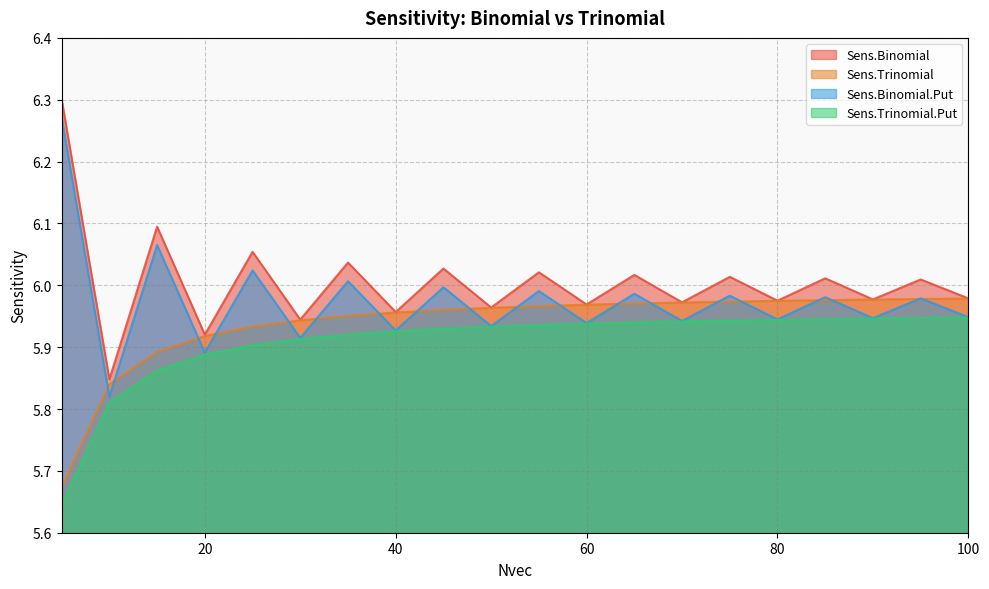

Which series has the largest range (max minus min)?

Sens.Binomial